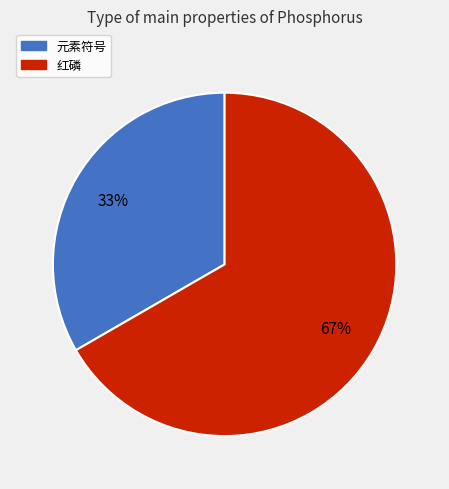

What is the smallest slice in the pie chart?

元素符号